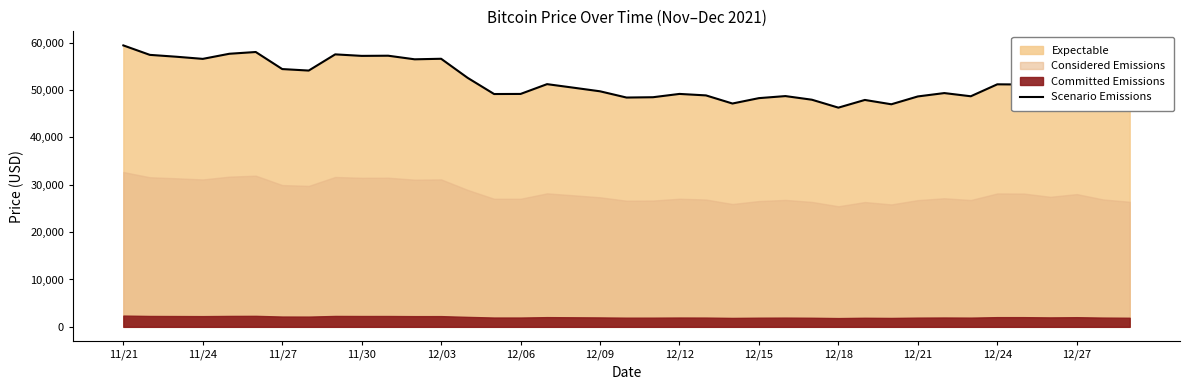

Reading left to right, what are all the values shown in this chart?

59441	57443	57049	56597	57674	58047	54444	54128	57548	57229	57265	56505	56619	52591	49173	49191	51259	50510	49748	48429	48497	49195	48883	47167	48305	48738	47971	46296	47922	47007	48662	49373	48699	51222	51182	49932	50974	48914	48015